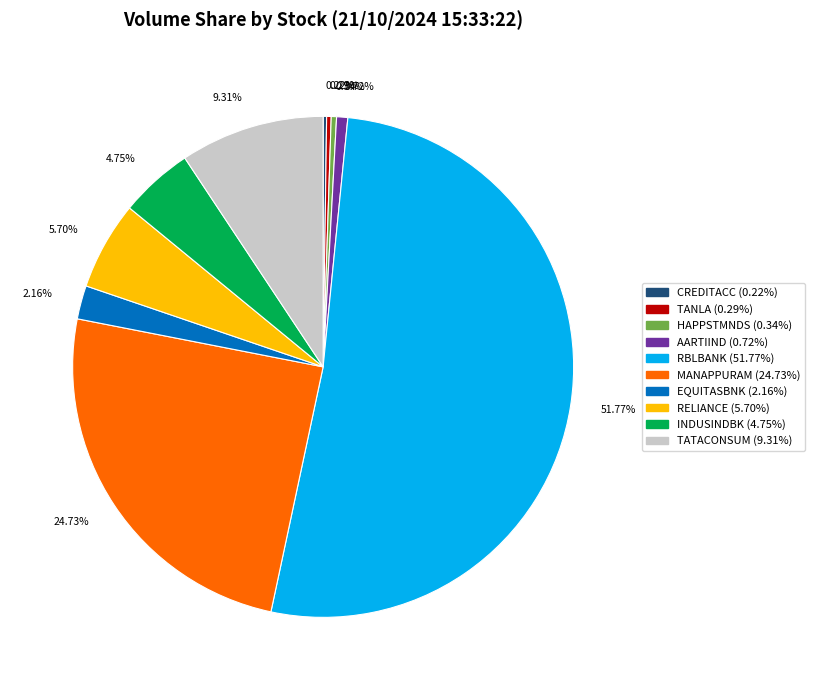

To the nearest percent, what is the combined percentage of HAPPSTMNDS and RBLBANK?

52%